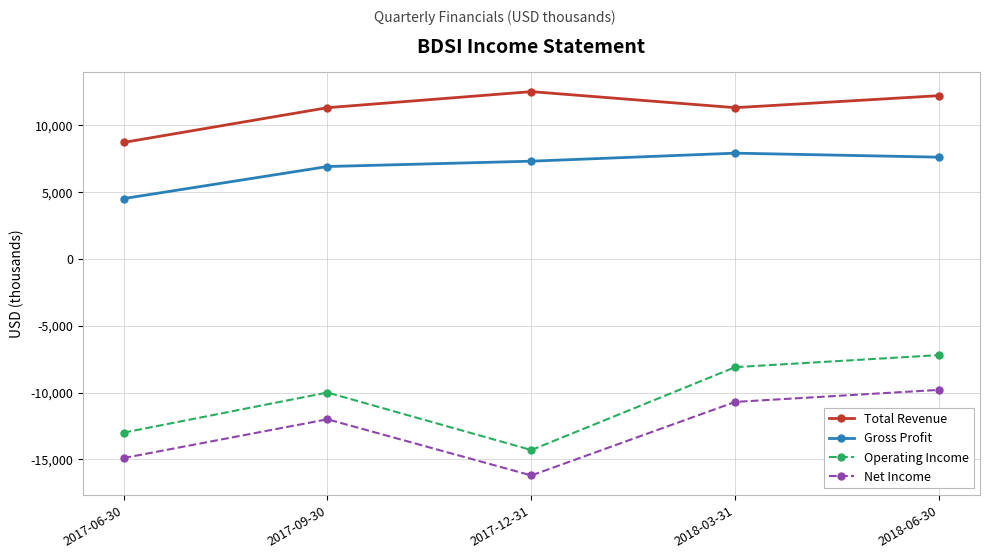

Reading right to left, extract all data points from this chart.

Total Revenue: 12200	11300	12500	11300	8700
Gross Profit: 7600	7900	7300	6900	4500
Operating Income: -7200	-8100	-14300	-10000	-13000
Net Income: -9800	-10700	-16200	-12000	-14900